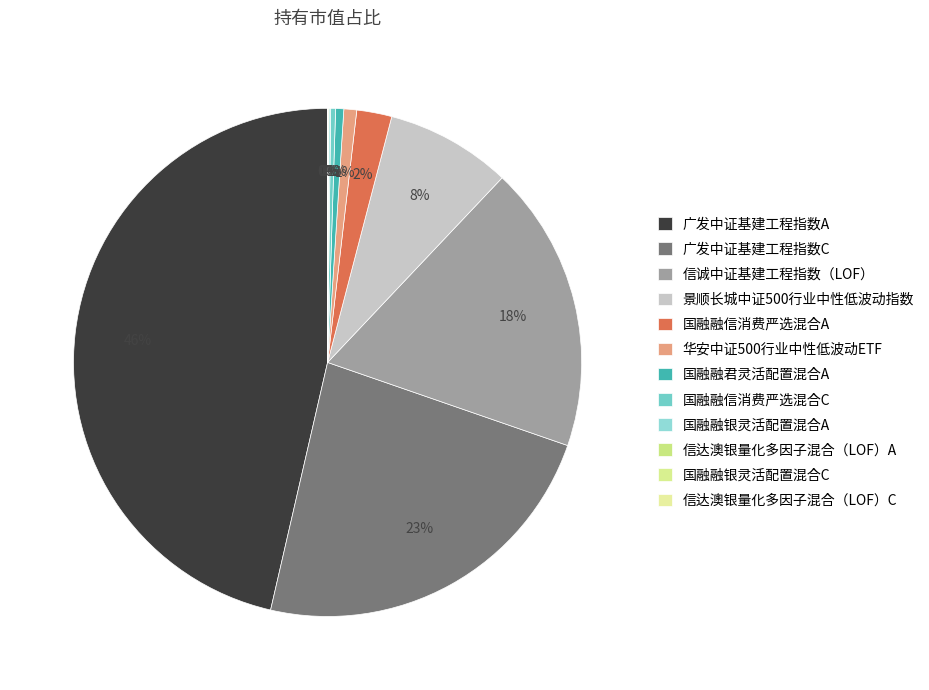

True or false: 国融融银灵活配置混合A accounts for 0% of the total.

True